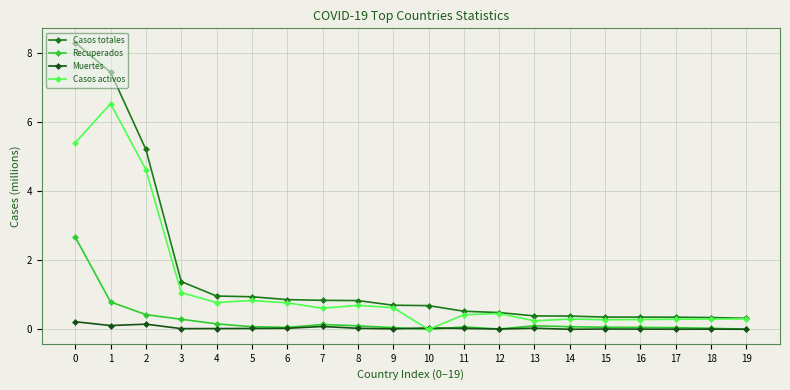

True or false: Muertes and Casos totales cross at least once.

False